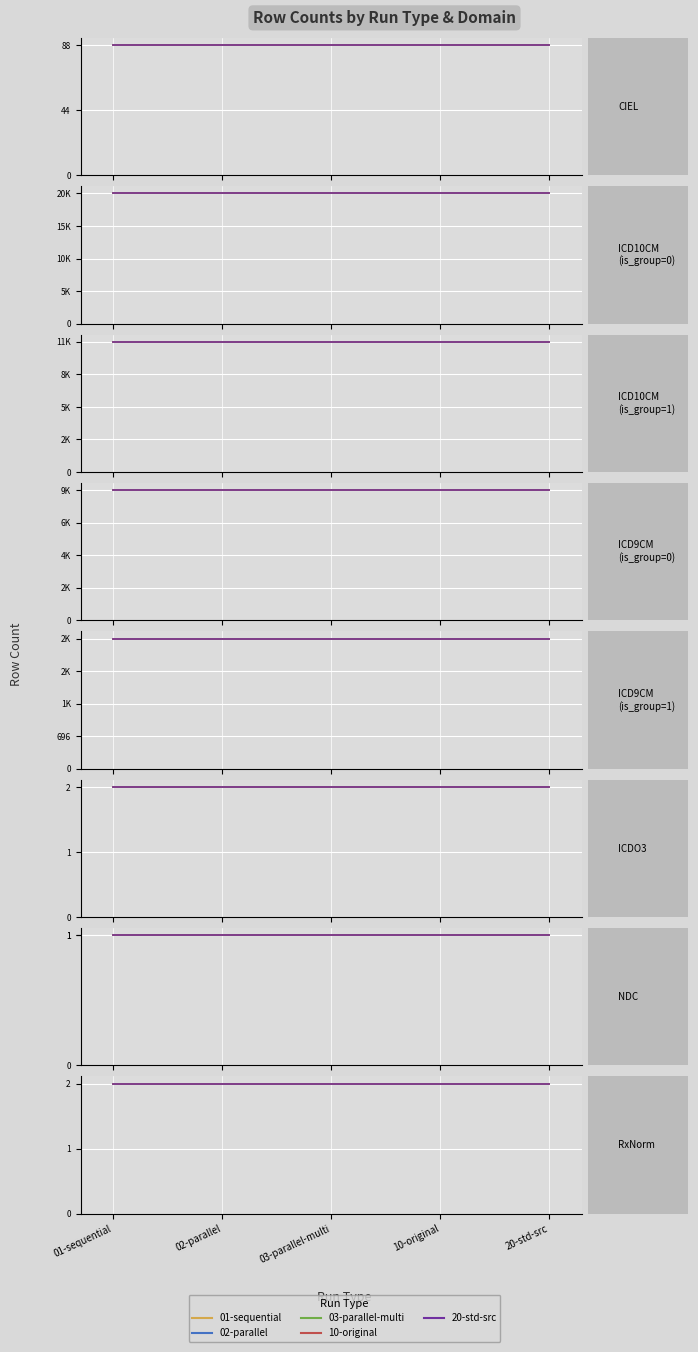

Rank the series at 4 from lowest to highest value.

01-sequential, 02-parallel, 03-parallel-multi, 10-original, 20-std-src